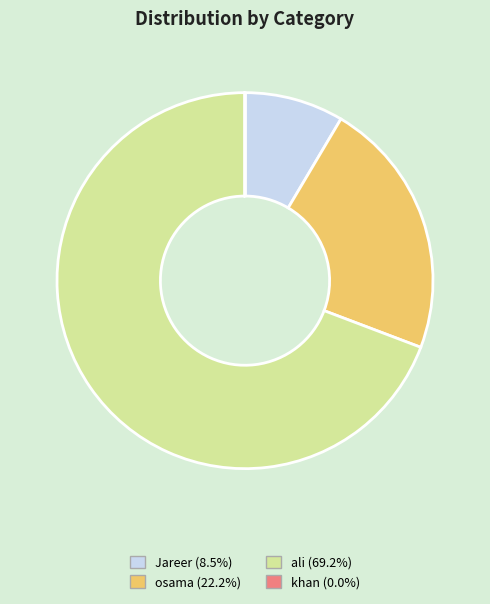

Approximately how many times larger is the value at ali (69.2%) compared to osama (22.2%)?

3.1